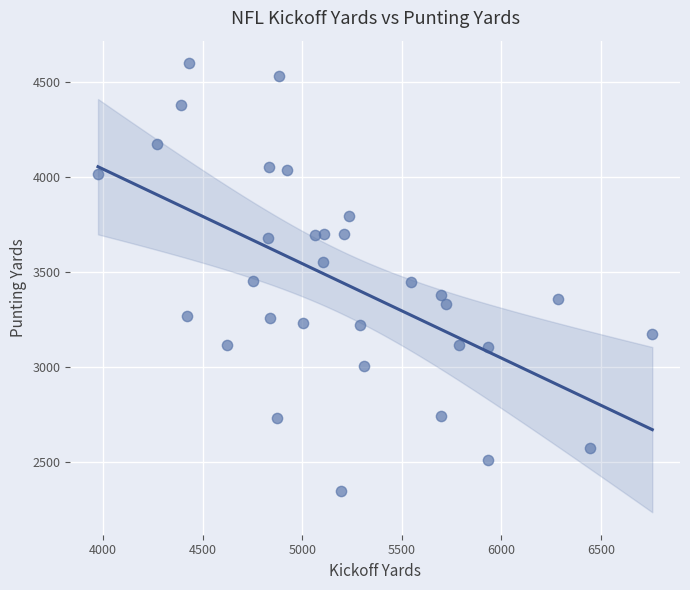

What is the range of X values (max minus min)?

2782